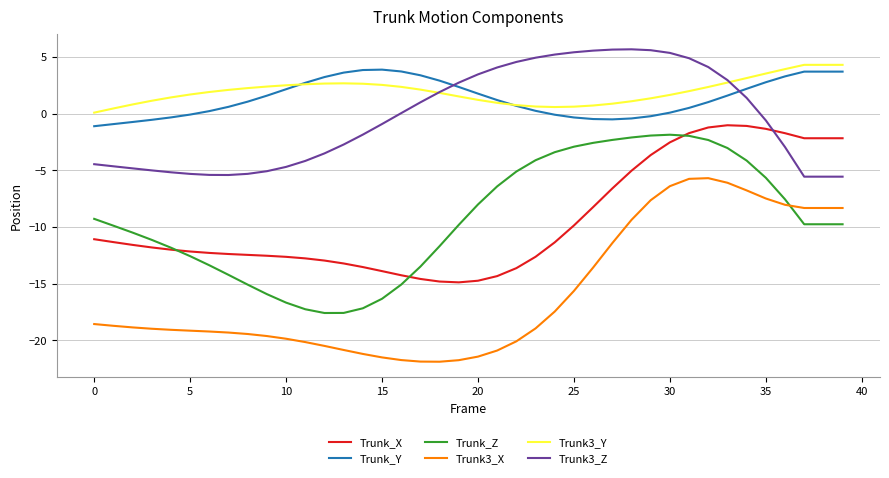

True or false: Trunk3_Y and Trunk_X cross at least once.

False